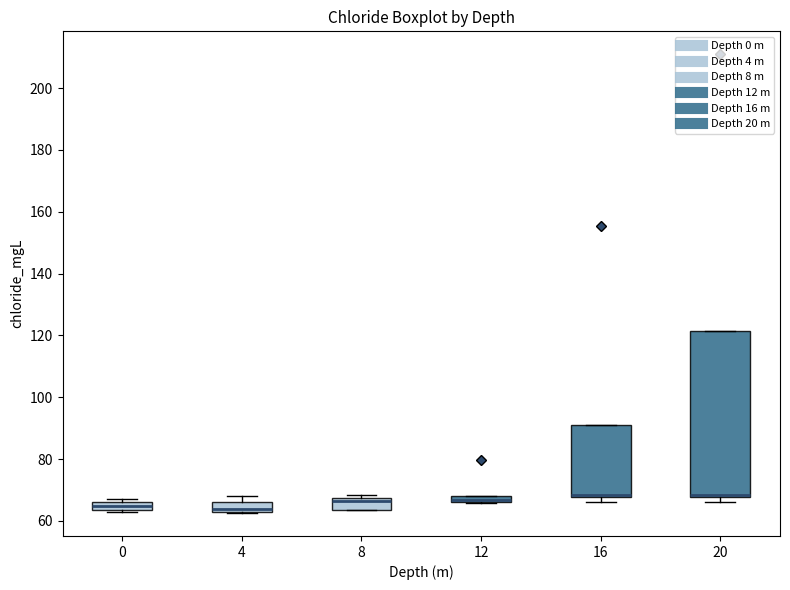

Where is the lower edge of the box at x = 20 on the y-axis? The values are not printed on the chart, so give them approximately, as read against the axis.

68